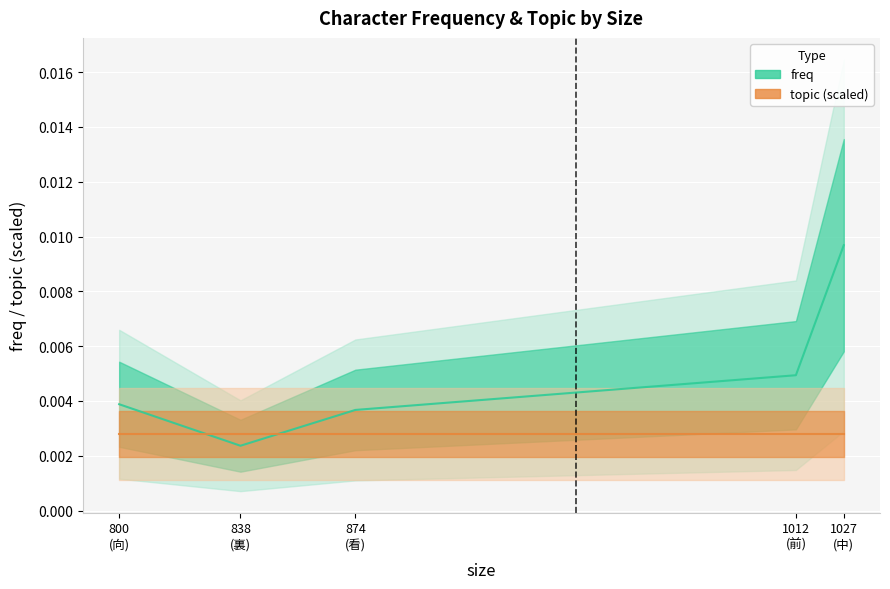

True or false: the data shows 0.0 at 1027 (中).

True